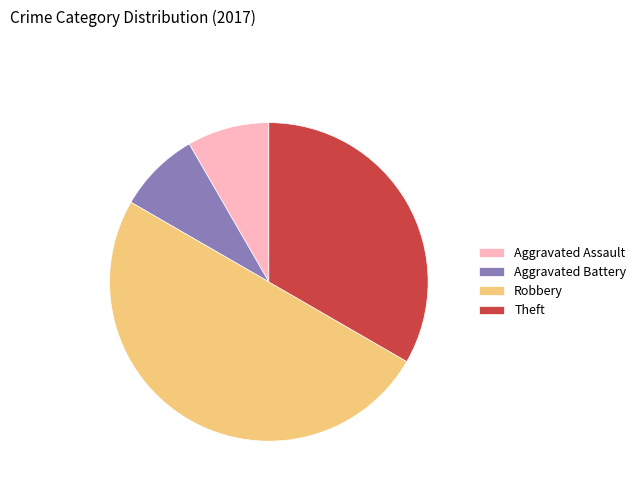

Which category has the biggest portion of the pie?

Robbery